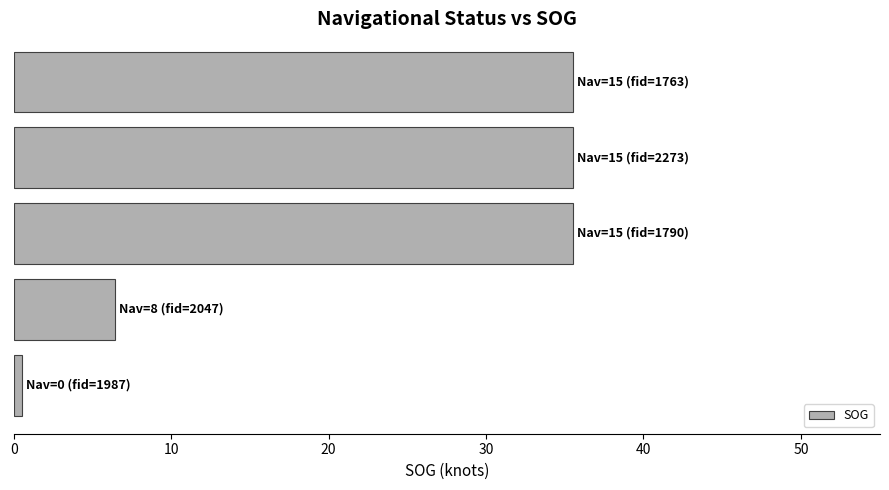

What is the minimum value shown in the chart?

0.5